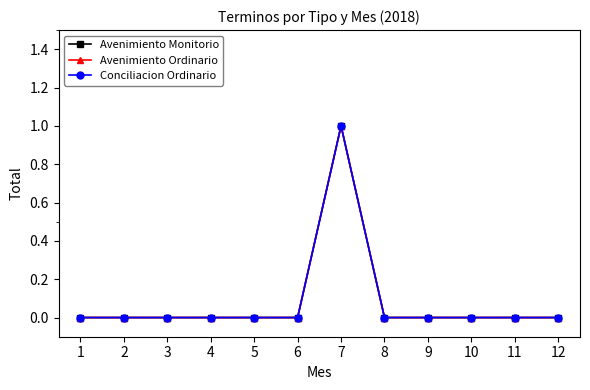

At which label is Avenimiento Ordinario closest to 0?

1